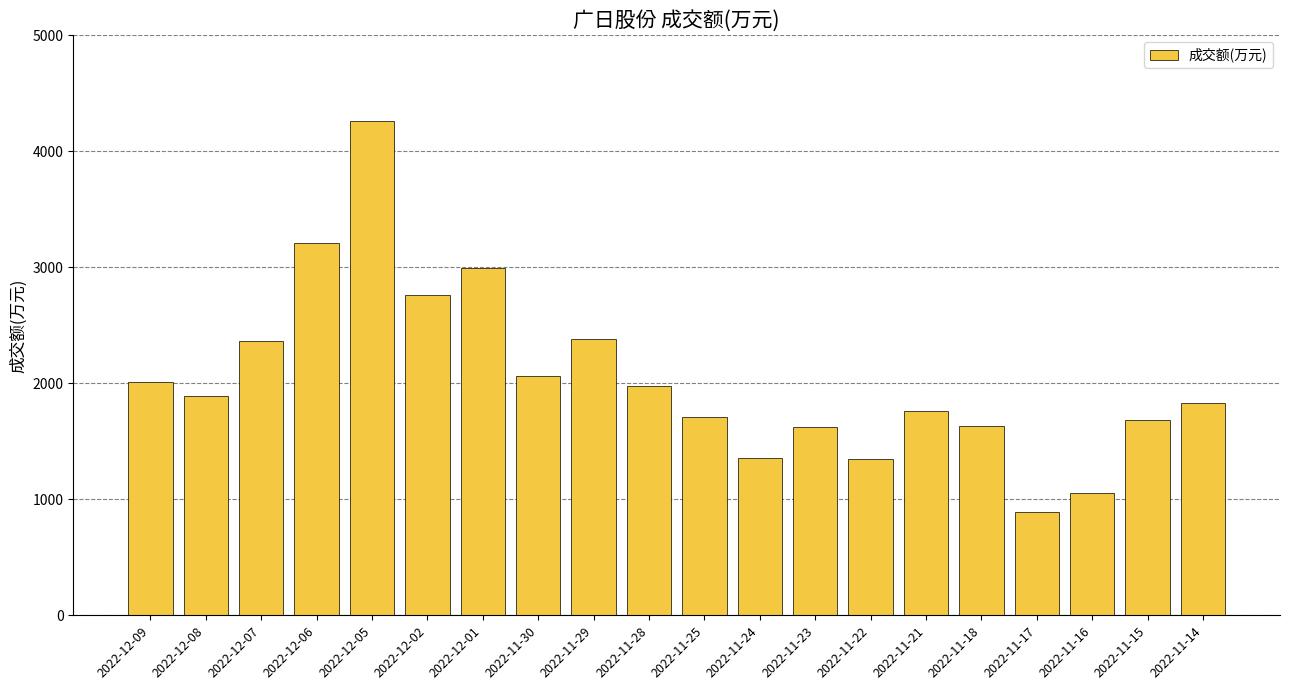

What is the change in value from 2022-12-05 to 2022-11-22?

-2919